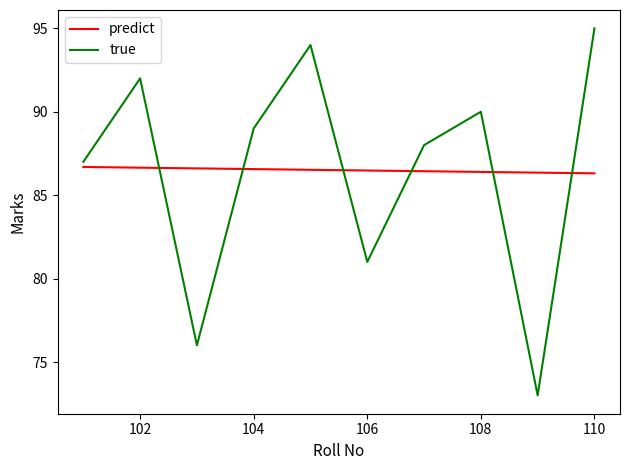

How many lines are shown in the chart?

2